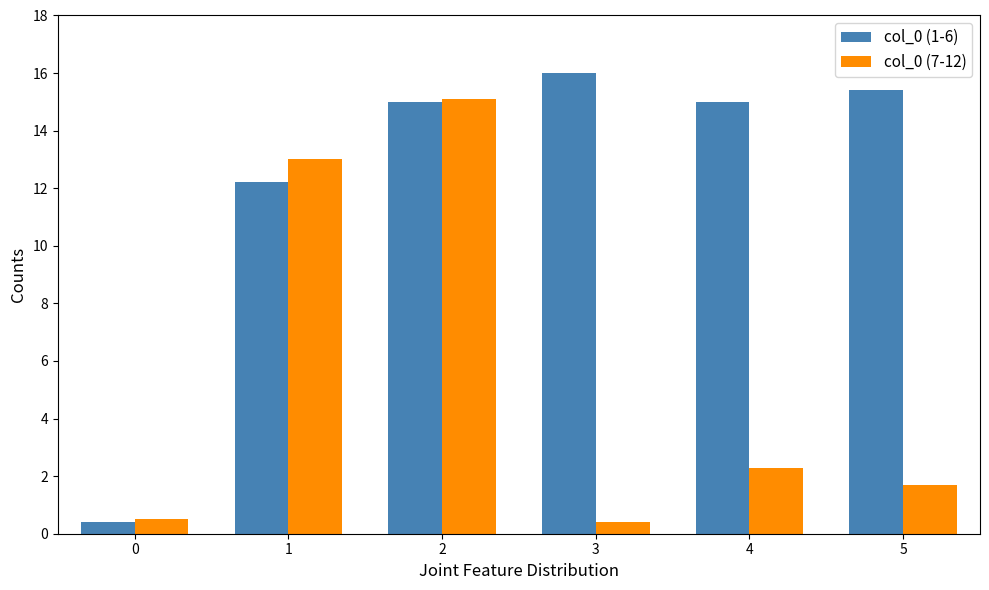

How many bars are there in each group?

2